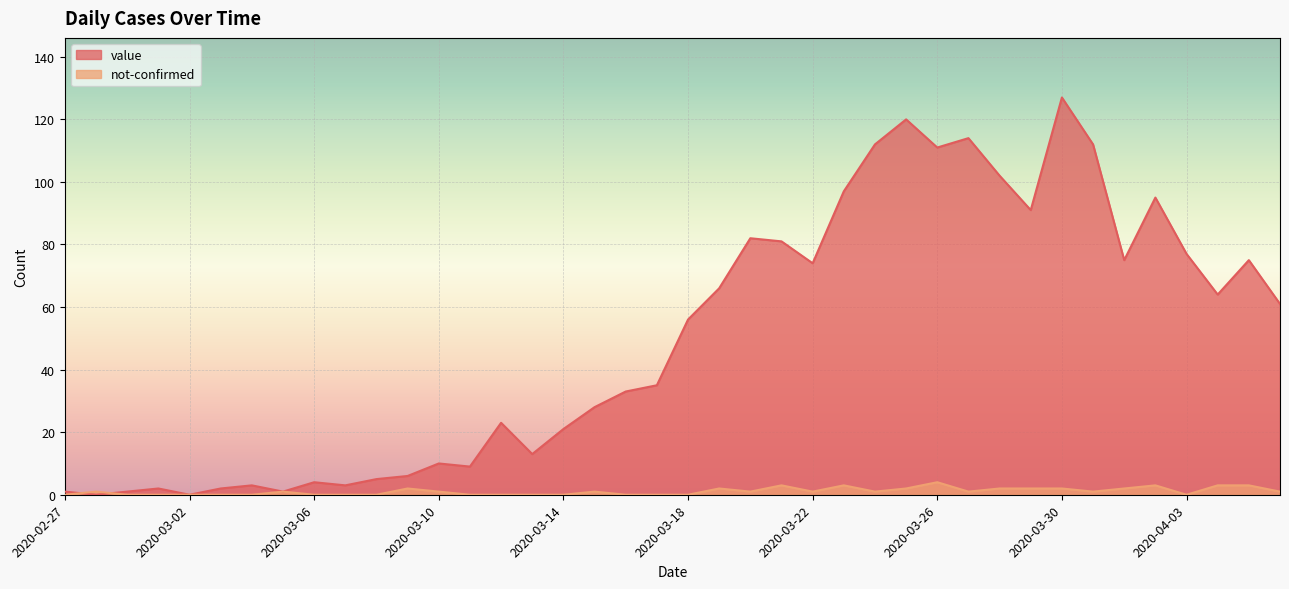

At which label does not-confirmed reach its peak?

2020-03-26